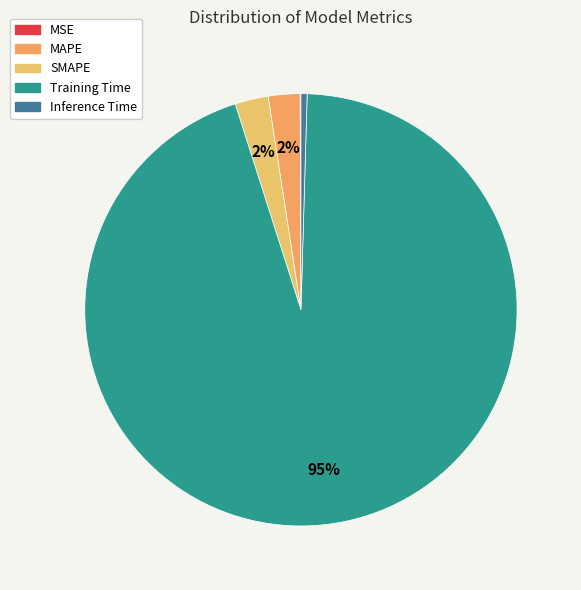

To the nearest percent, what is the combined percentage of MAPE and SMAPE?

5%